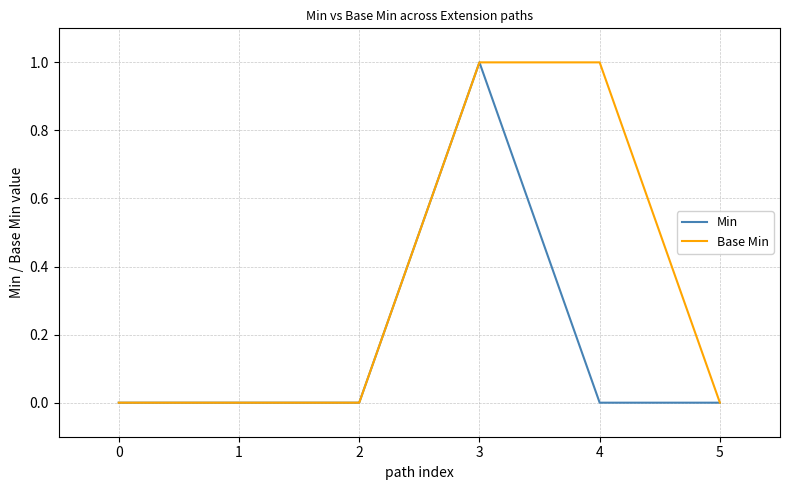

Reading left to right, what are all the values shown in this chart?

Min: 0	0	0	1	0	0
Base Min: 0	0	0	1	1	0